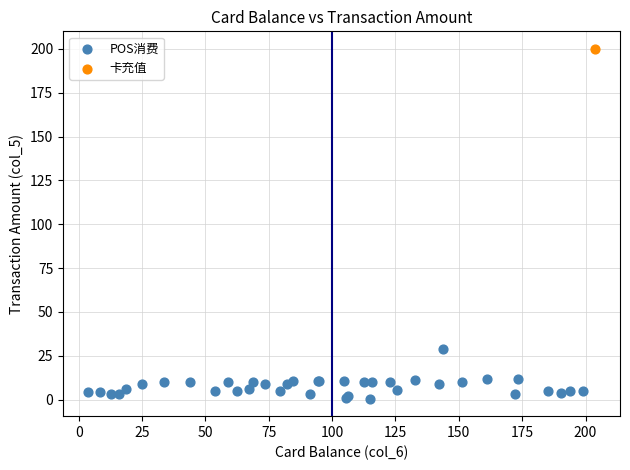

What are all the series names shown in the legend?

POS消费, 卡充值